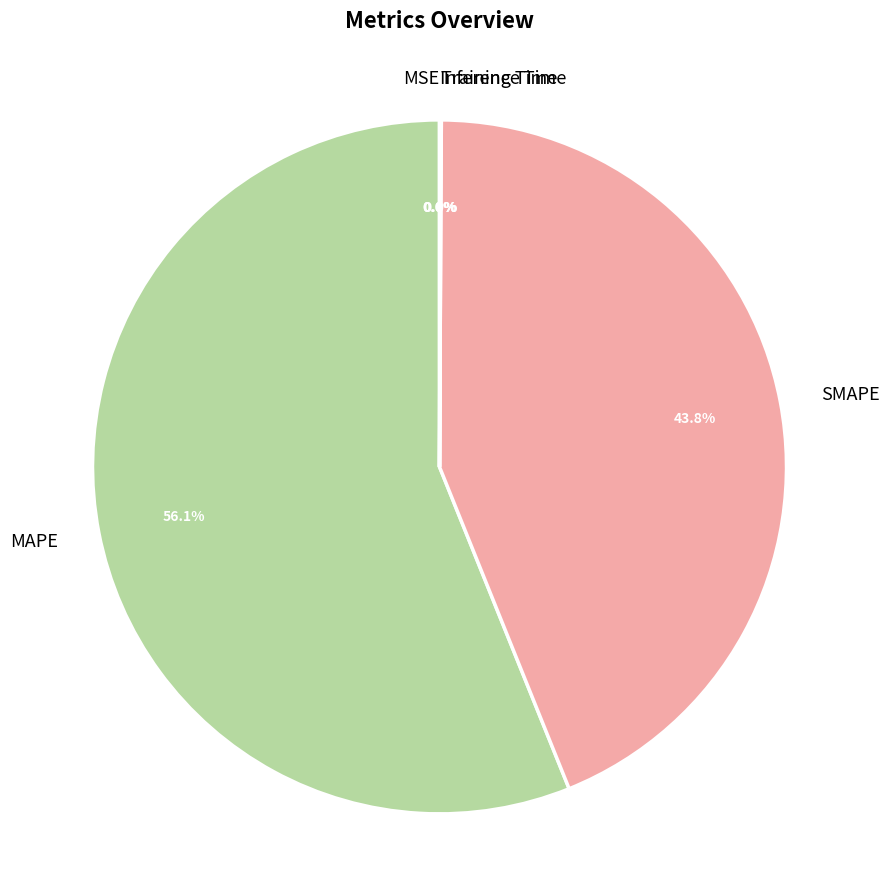

Which category has the biggest portion of the pie?

MAPE